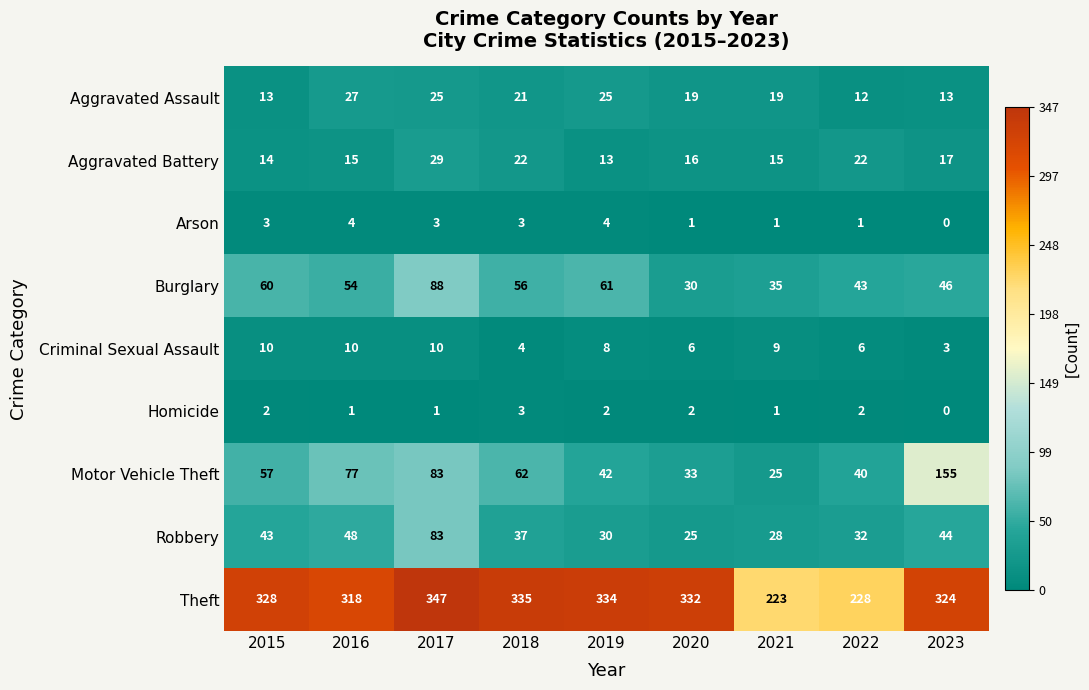

True or false: Burglary has a value of 83 at 2015.

False